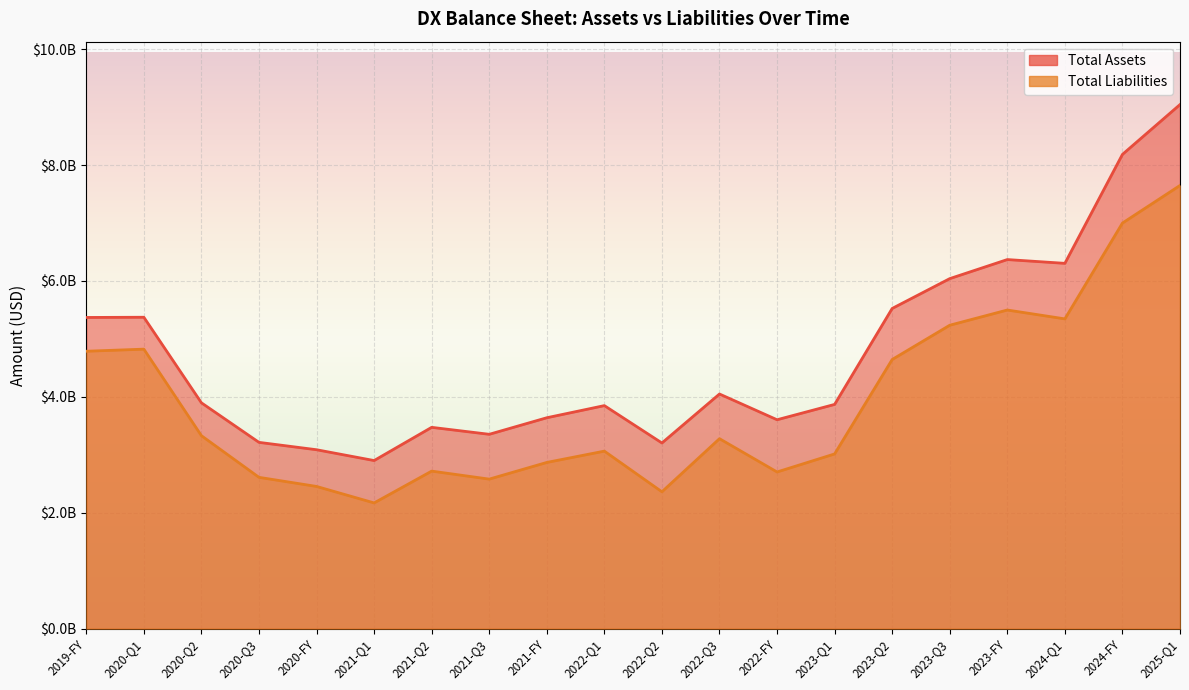

The value of Total Assets at 2021-Q1 is 2901108000. True or false?

True